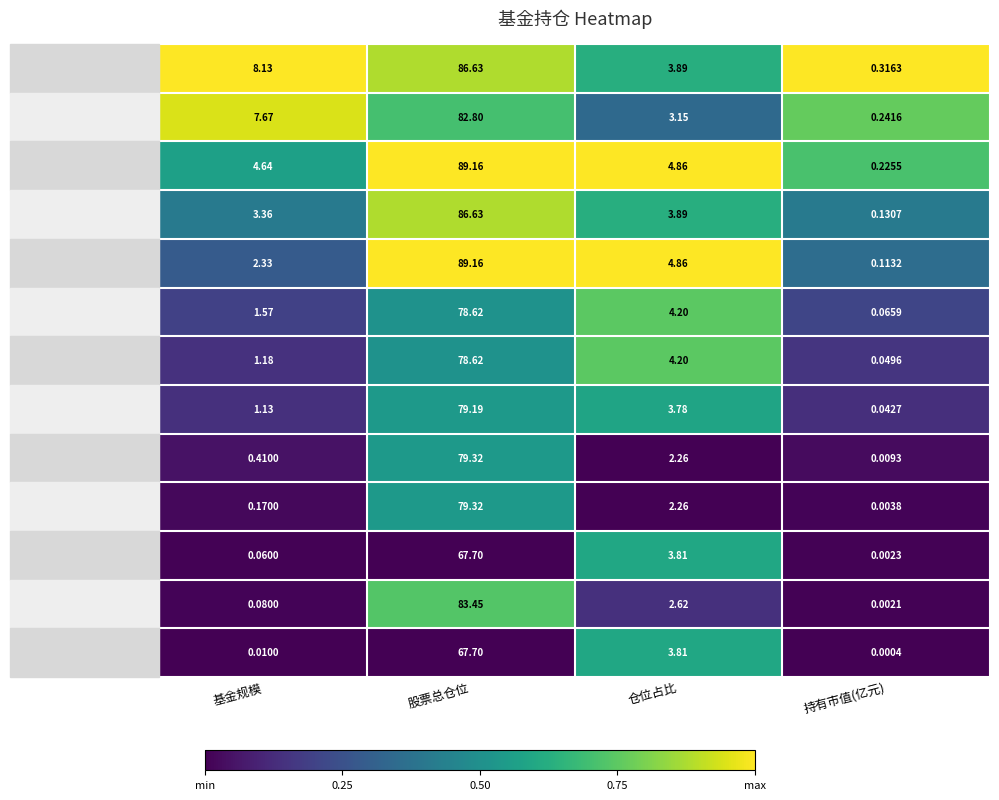

At which label does 鹏华医疗保健股票 reach its minimum?

持有市值(亿元)